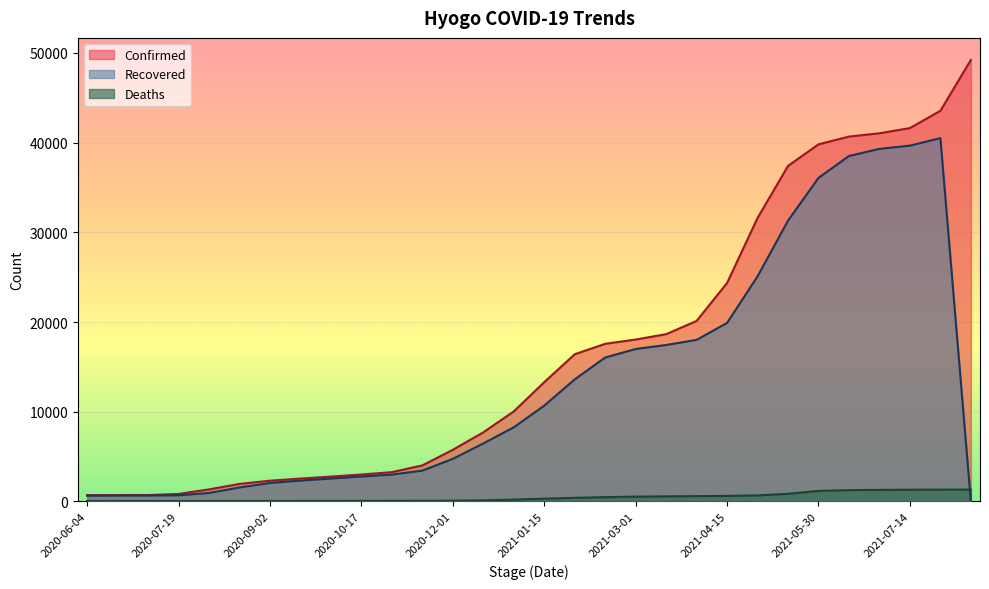

Which category has the lowest value in the Deaths series?

2020-06-04